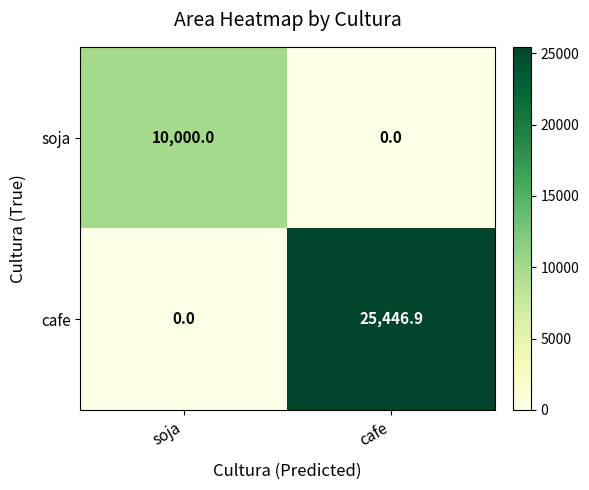

Which series has the largest range (max minus min)?

cafe